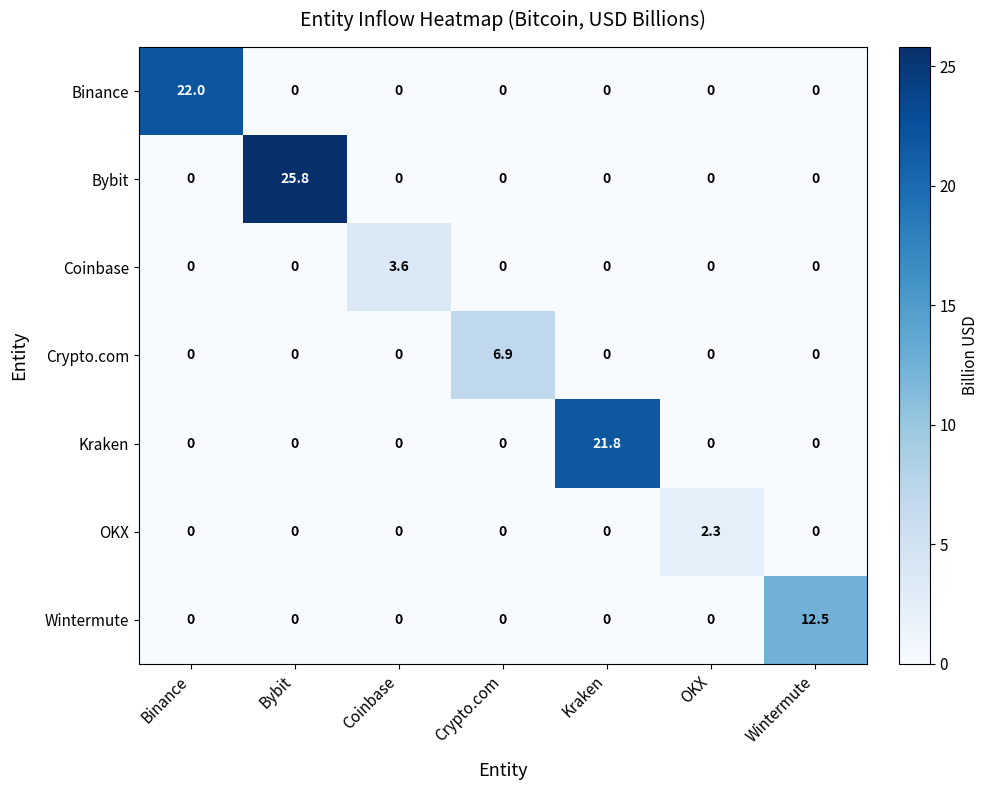

Is it true that Kraken equals 0.0 at OKX?

True